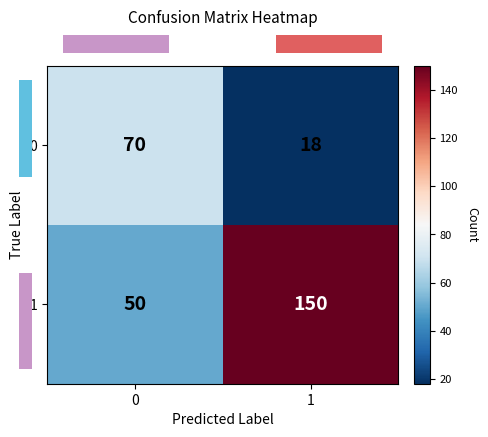

What is the sum of the 1 values at 0 and 1?

200